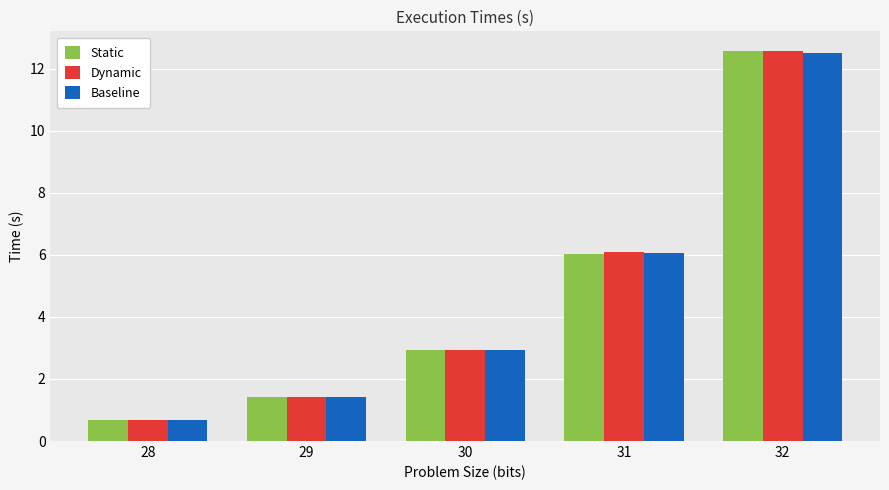

List the labels in order of Static value, smallest first.

28, 29, 30, 31, 32